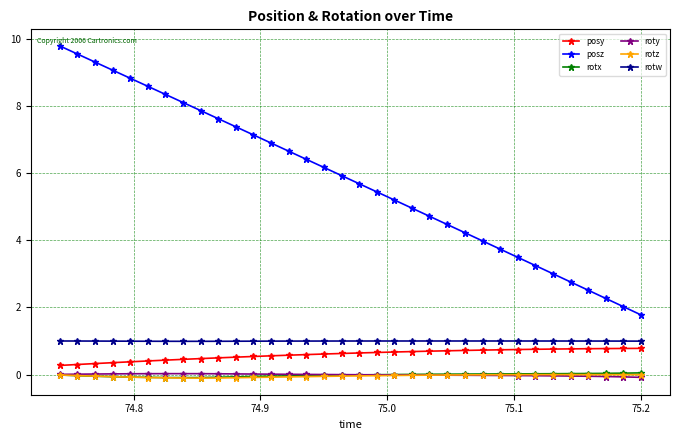

What is the highest value of the posz series?

9.8